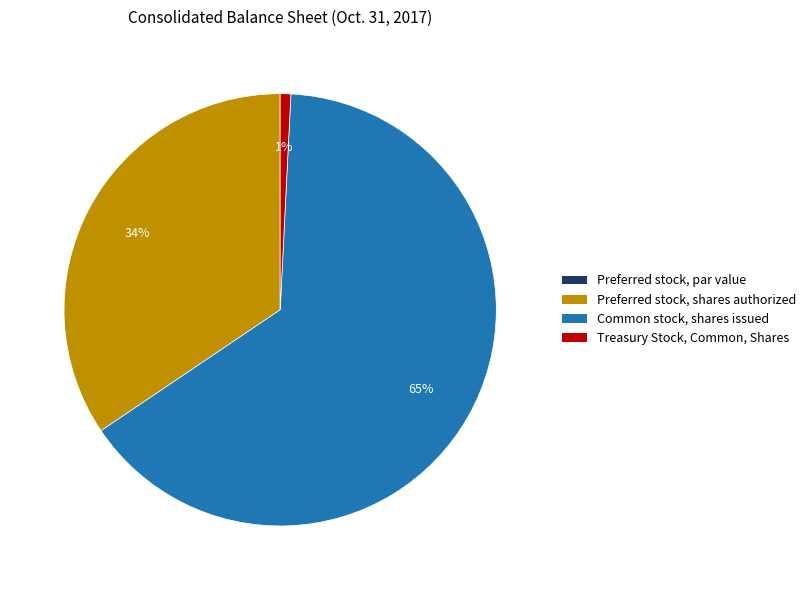

Is it true that Treasury Stock, Common, Shares is 1% of the pie?

True